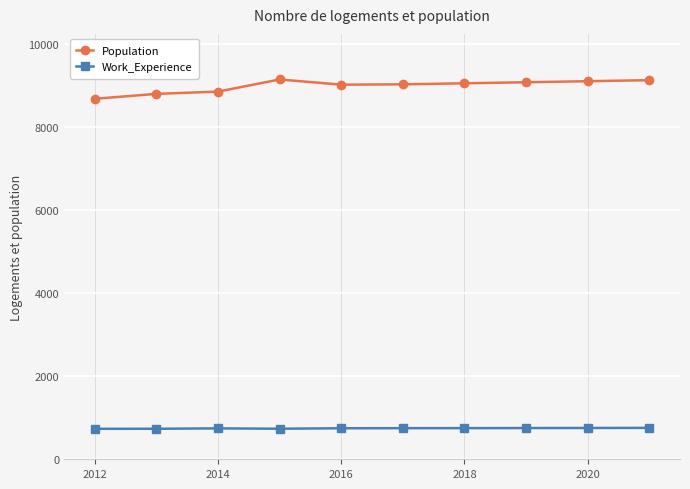

True or false: Population and Work_Experience cross at least once.

False